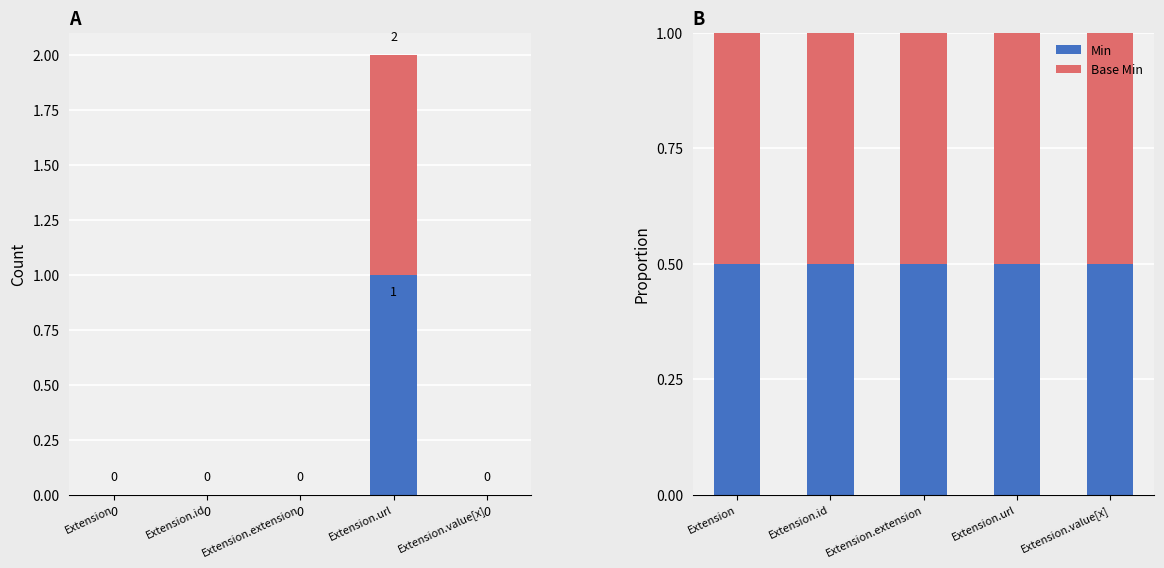

How many values in the Min series exceed 0?

1